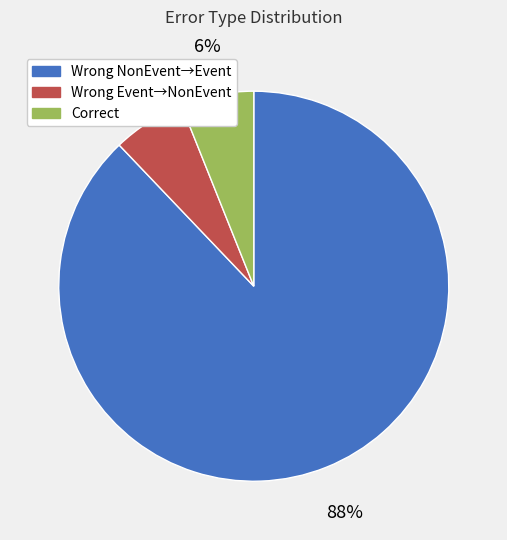

Is there any slice that represents more than half of the pie?

Yes